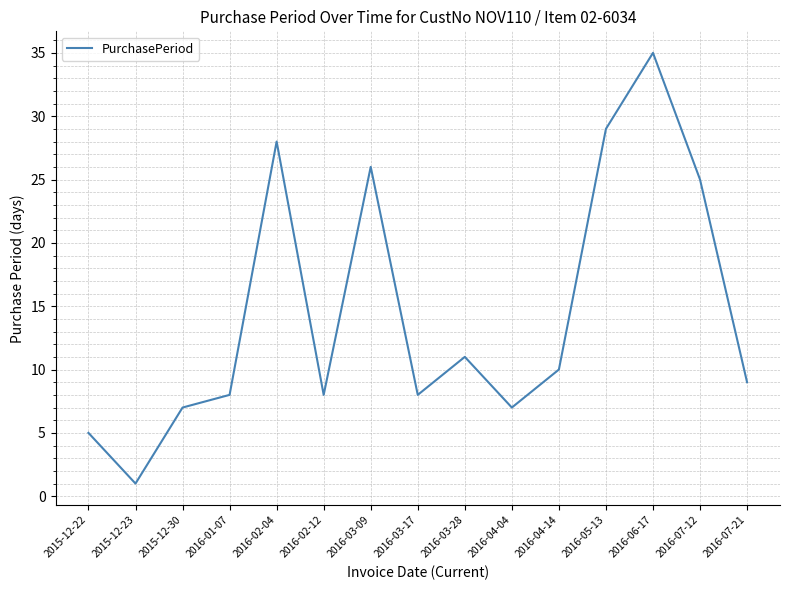

What is the smallest value displayed?

1